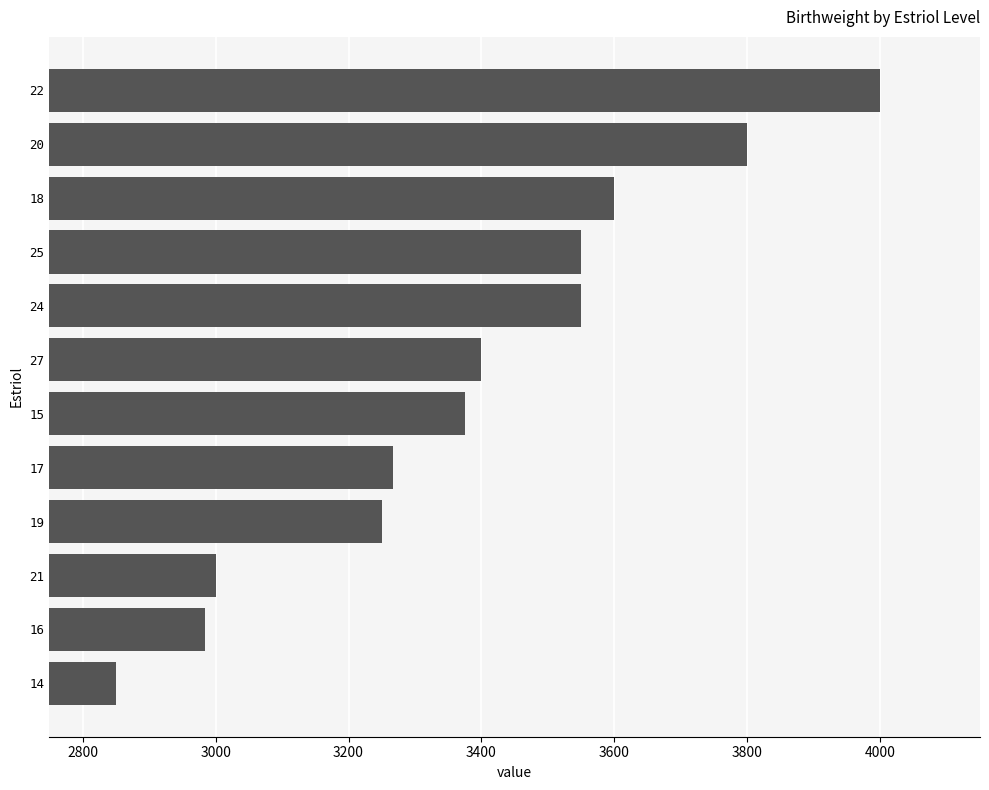

Approximately how many times larger is the value at 27 compared to 18?

0.9